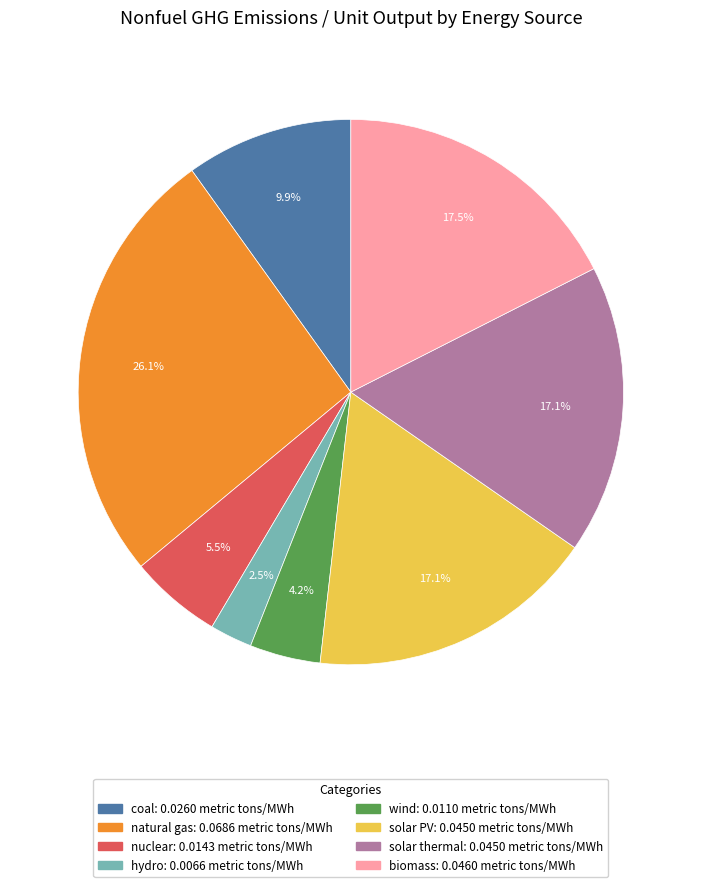

To the nearest percent, what portion does solar PV represent?

17%